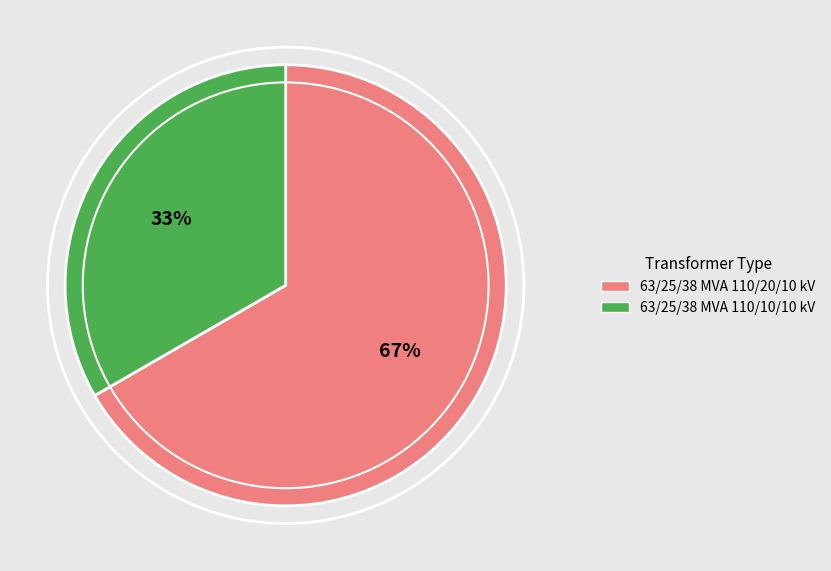

To the nearest percent, what percentage of the pie is 63/25/38 MVA 110/10/10 kV?

33%